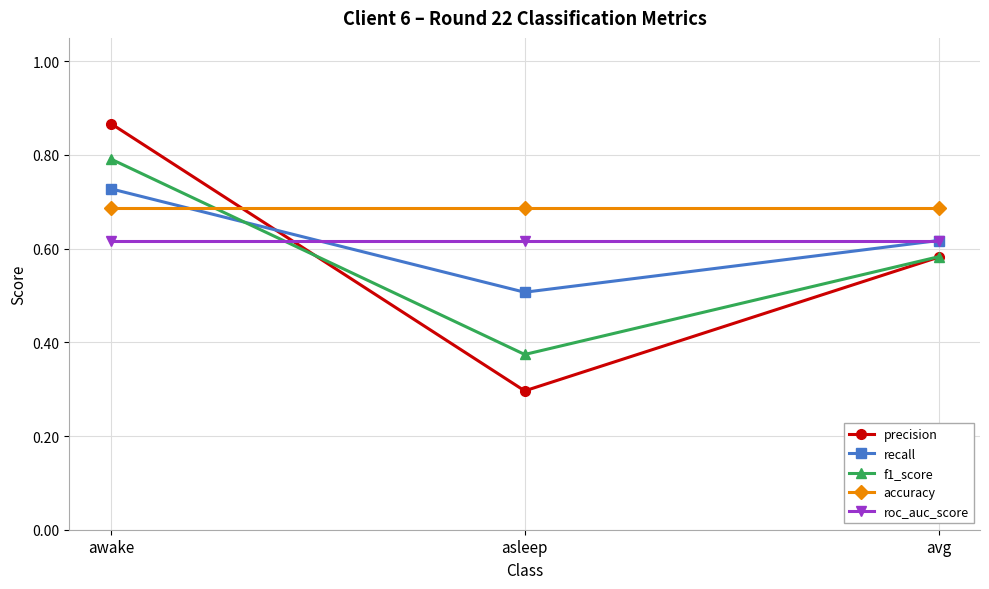

What is the difference between the highest and lowest values at avg?

0.1